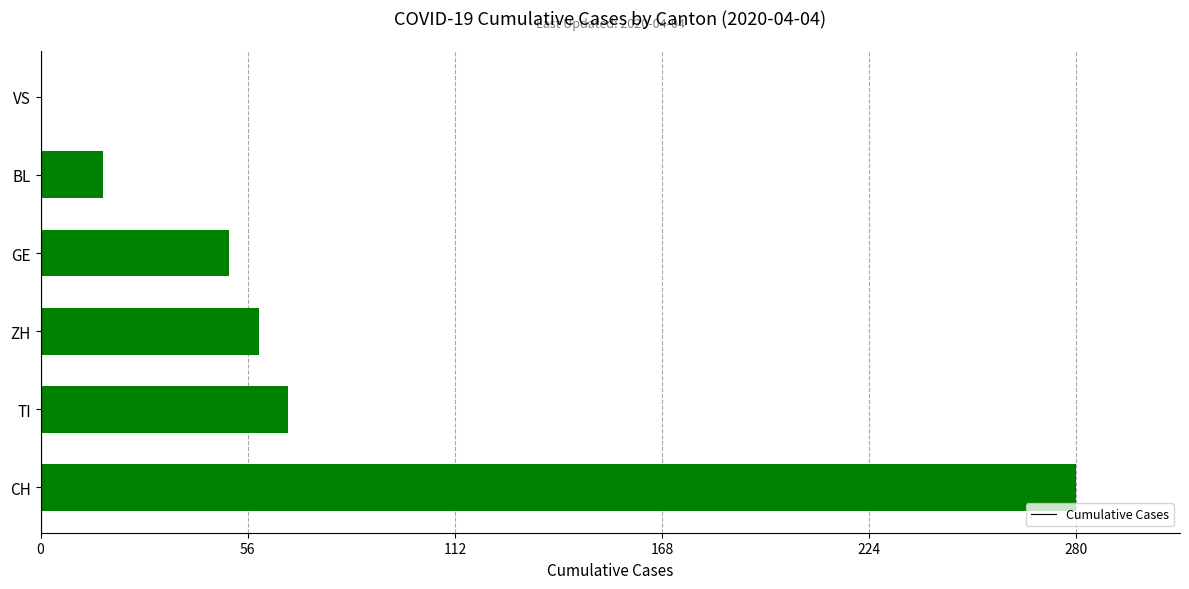

True or false: the data shows 94 at ZH.

False